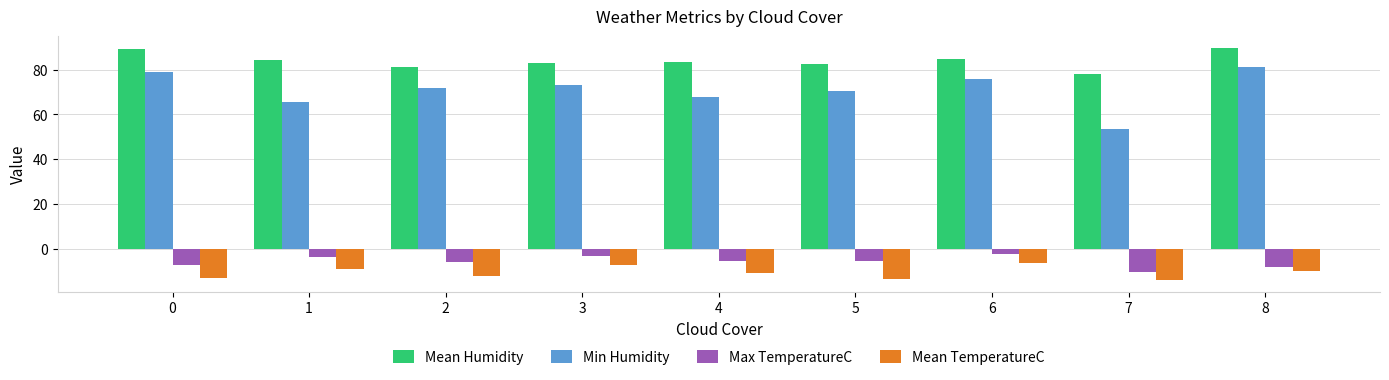

The value of Mean Humidity at 1 is 84.2. True or false?

True